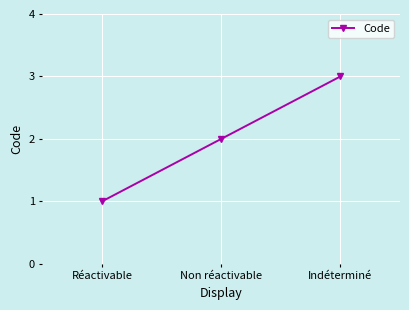

What is the sum of the values at Non réactivable and Indéterminé?

5